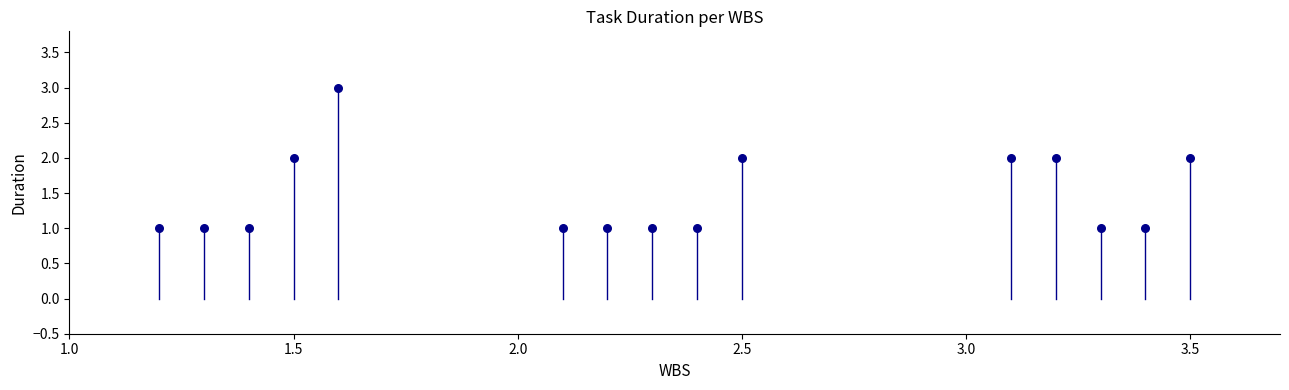

Count the number of points in this scatter plot.

15